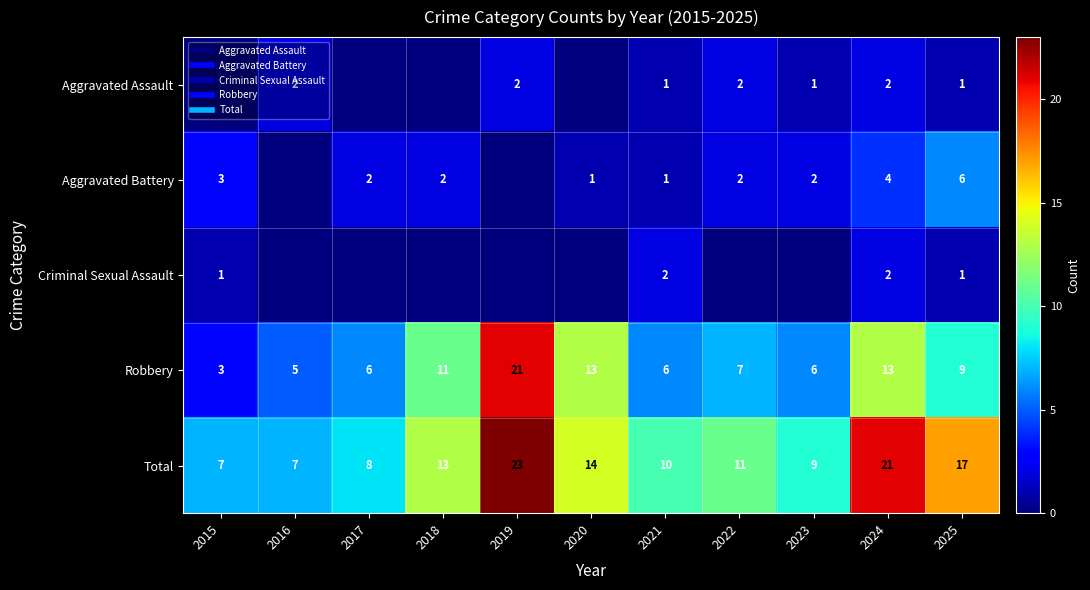

Which series changed the most between 2019 and 2024?

Robbery